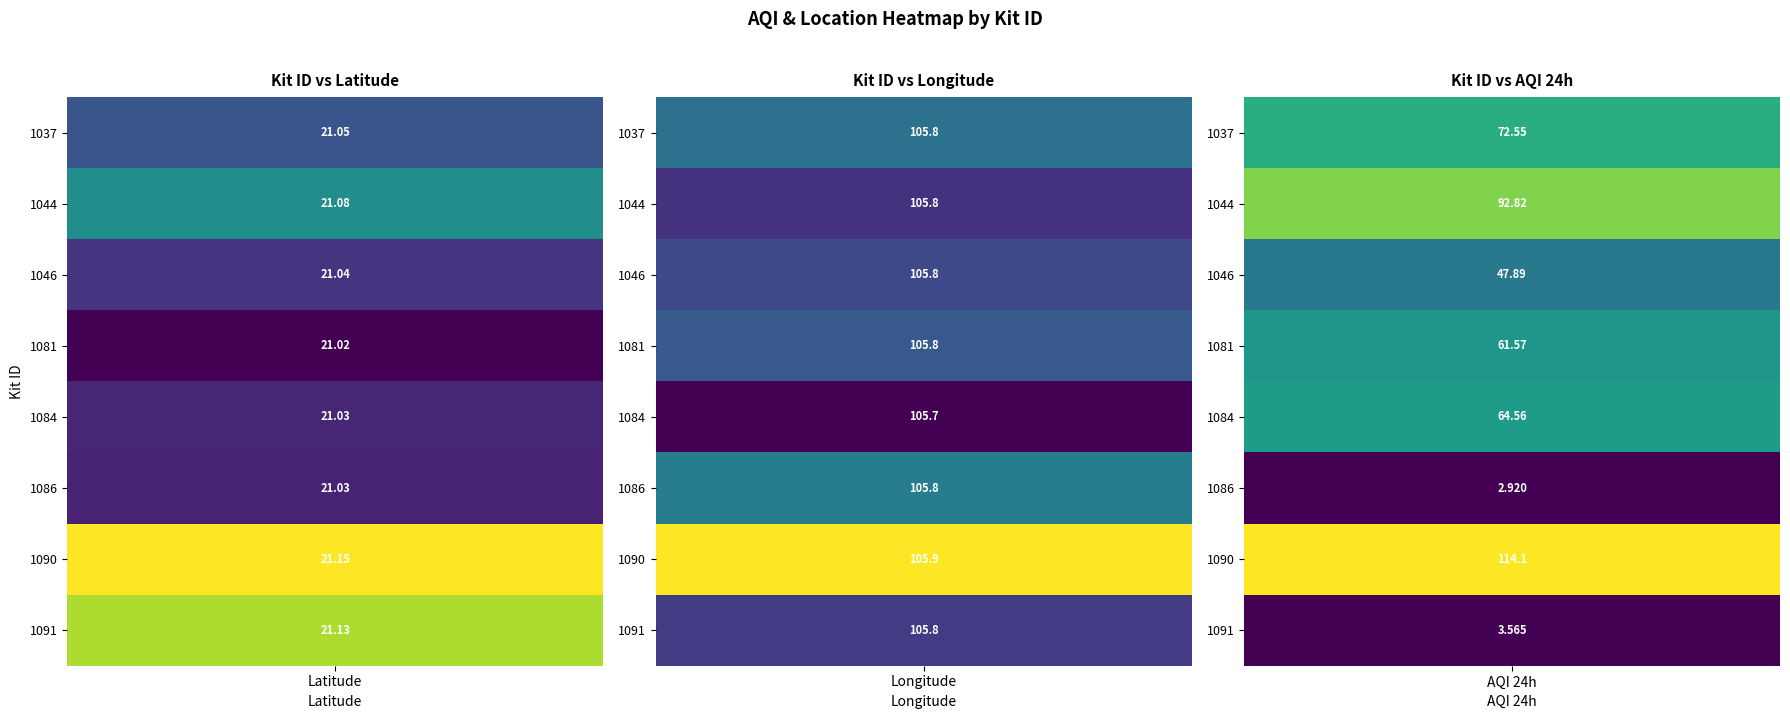

At 2, list the series in order from smallest to largest.

1086, 1091, 1046, 1081, 1084, 1037, 1044, 1090